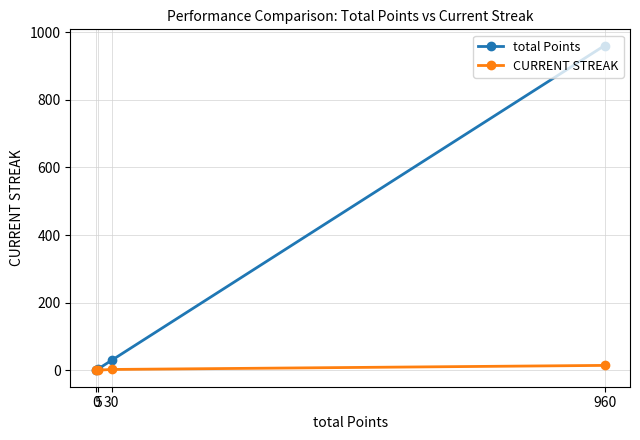

How many values in the total Points series are below 30?

2